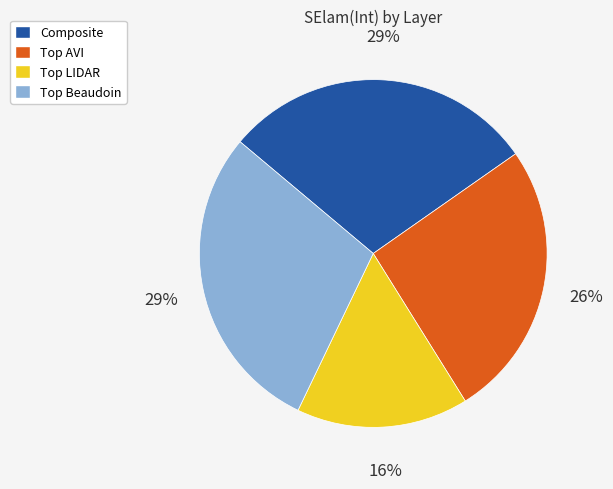

How many slices are in this pie chart?

4